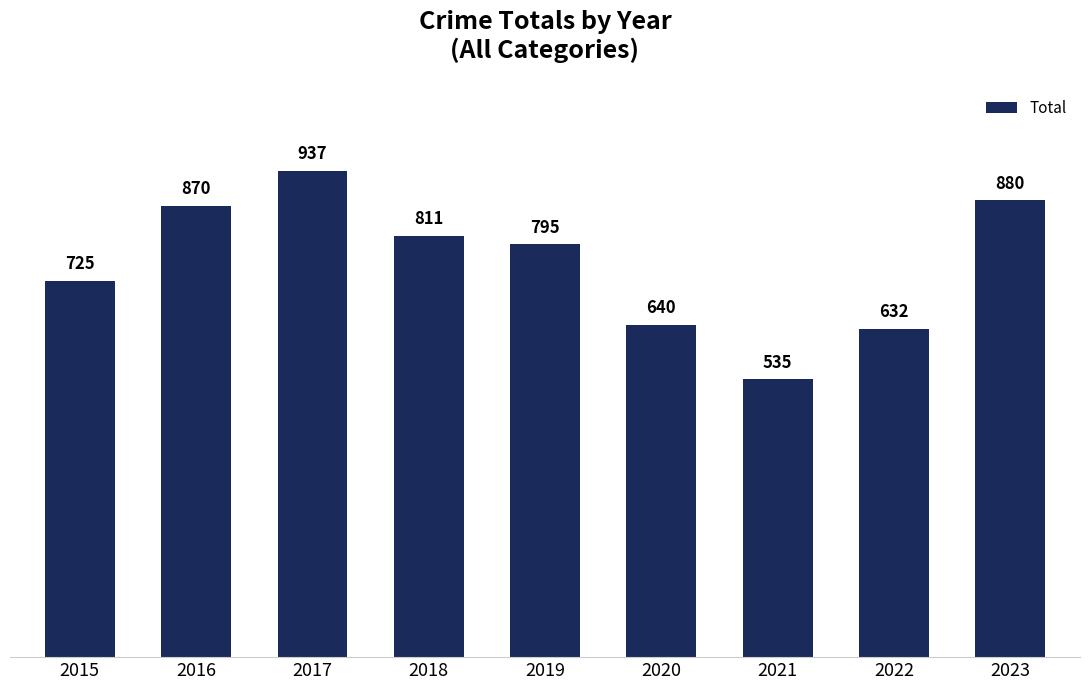

Reading right to left, extract all data points from this chart.

880	632	535	640	795	811	937	870	725